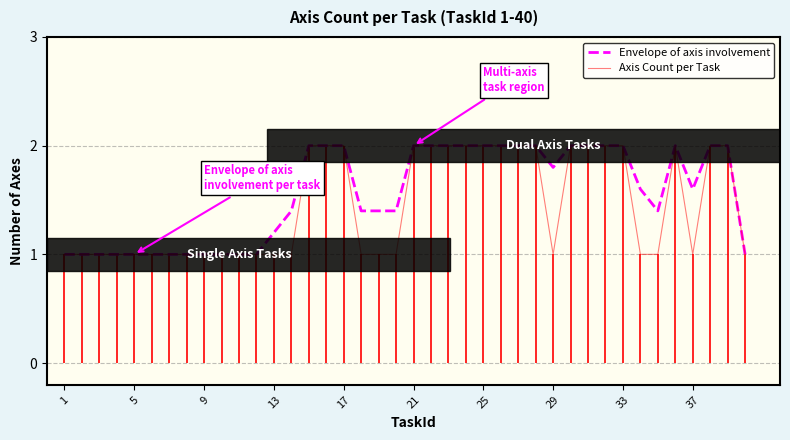

The value of Axis Count per Task at 5 is 1.5. True or false?

False